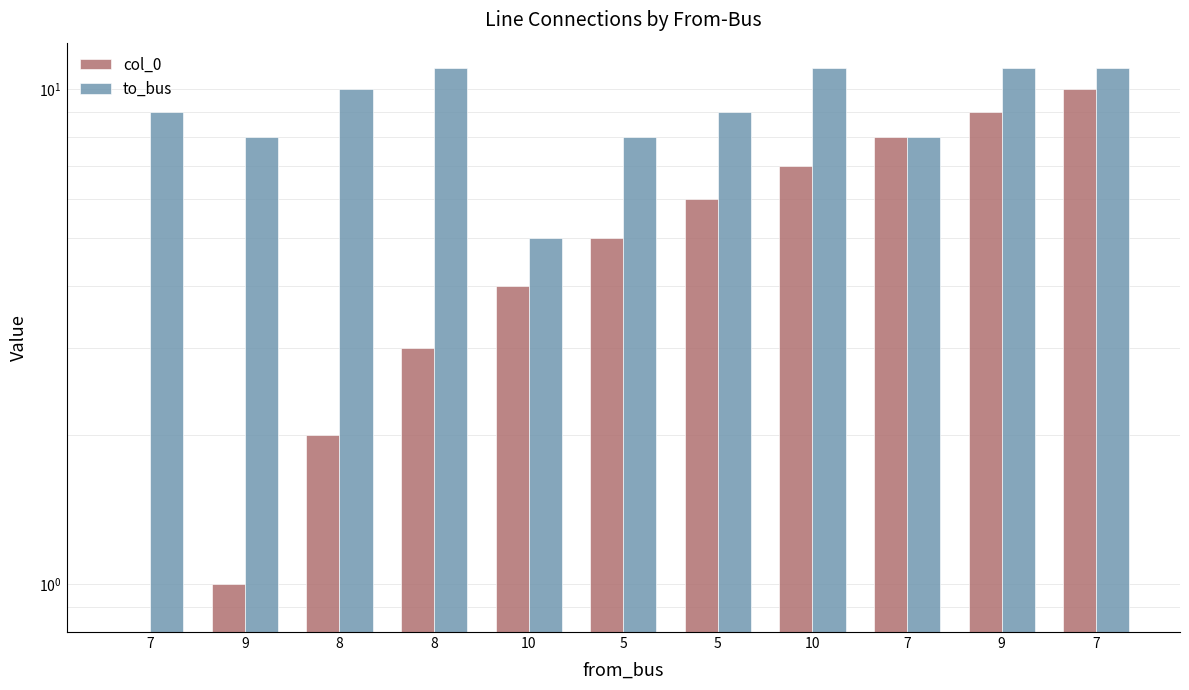

What is the label of the 2nd bar from the right?

9